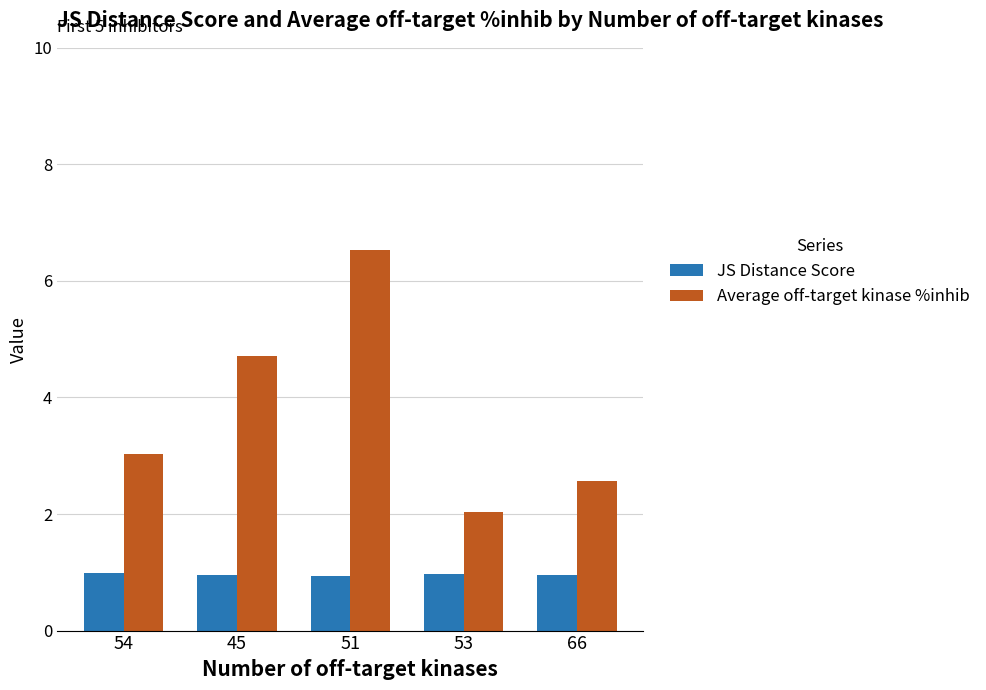

Is it true that JS Distance Score equals 1.0 at 53?

True